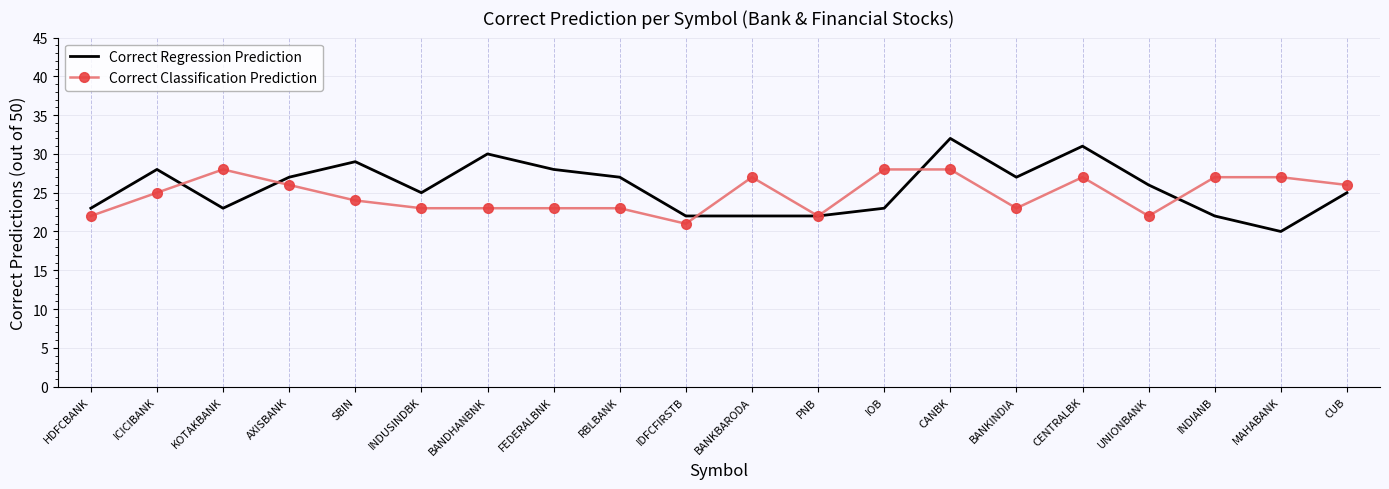

At which category is the sum across all series the highest?

CANBK